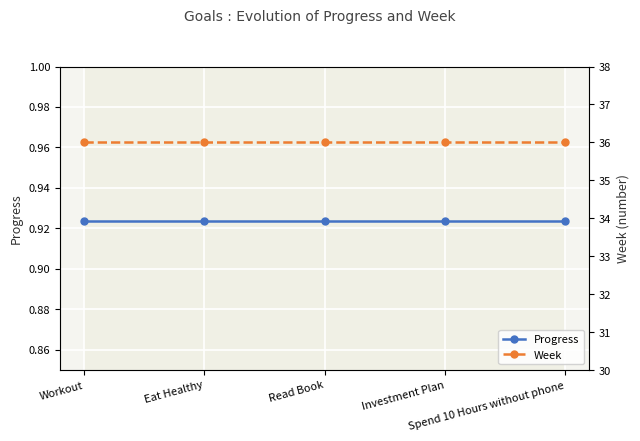

Reading right to left, transcribe all the data shown in this chart.

Progress: Spend 10 Hours without phone=0.9	Investment Plan=0.9	Read Book=0.9	Eat Healthy=0.9	Workout=0.9
Week: Spend 10 Hours without phone=36.0	Investment Plan=36.0	Read Book=36.0	Eat Healthy=36.0	Workout=36.0